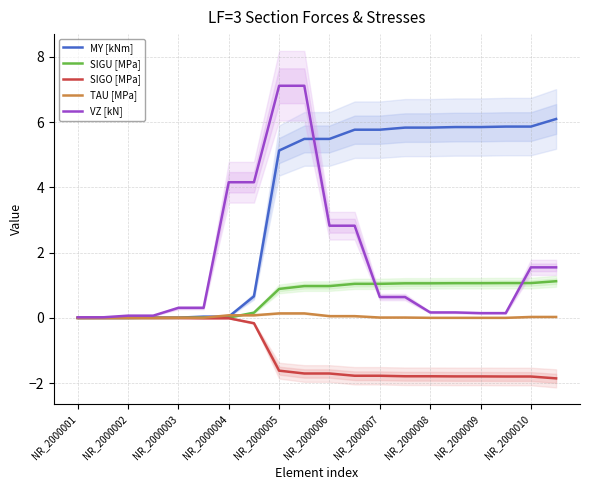

What is the difference between the maximum and minimum values in the MY [kNm] series?

6.1